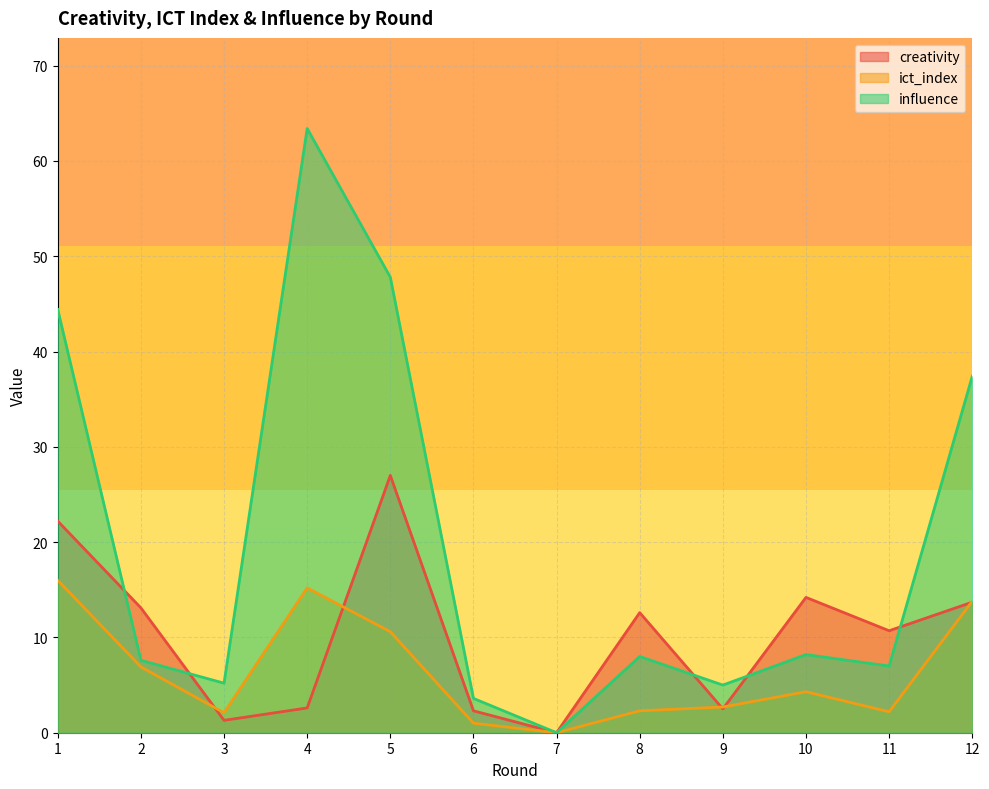

Reading right to left, what are all the values shown in this chart?

creativity: 12=13.7	11=10.7	10=14.2	9=2.5	8=12.6	7=0.0	6=2.3	5=27.0	4=2.6	3=1.3	2=13.1	1=22.2
ict_index: 12=13.8	11=2.2	10=4.3	9=2.7	8=2.3	7=0.0	6=1.0	5=10.6	4=15.2	3=2.1	2=6.9	1=16.0
influence: 12=37.4	11=7.0	10=8.2	9=5.0	8=8.0	7=0.0	6=3.6	5=47.8	4=63.4	3=5.2	2=7.6	1=44.4